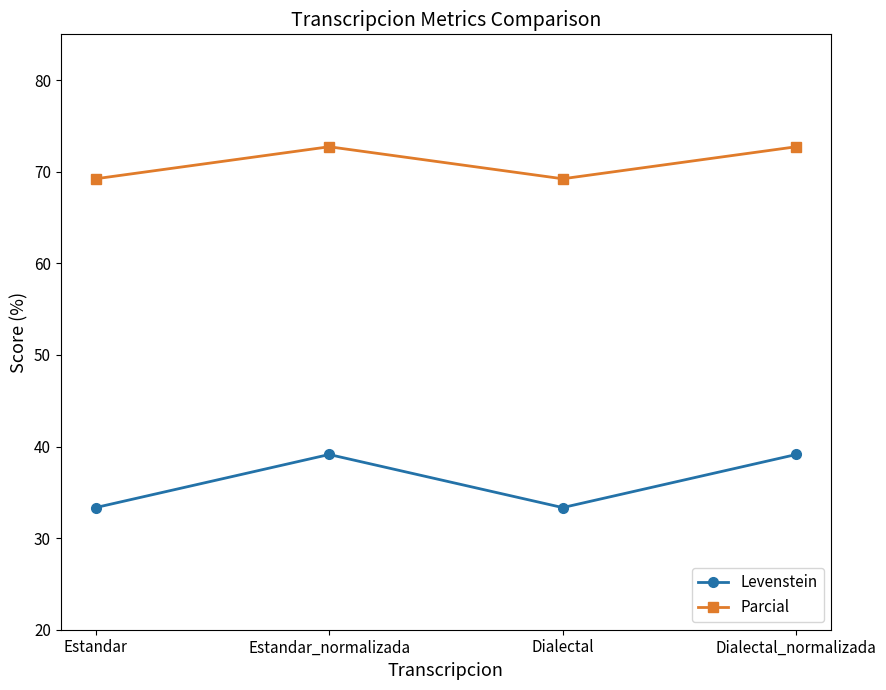

Rank the series by their maximum value, from lowest to highest.

Levenstein, Parcial